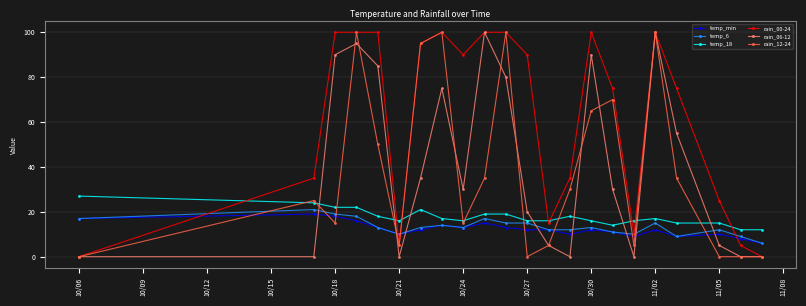

Reading right to left, transcribe all the data shown in this chart.

temp_min: 6	8	10	9	12	9	11	12	10	12	12	13	15	13	14	12	10	13	16	18	19	17
temp_6: 6	9	12	9	15	10	11	13	12	12	15	15	17	13	14	13	10	13	18	19	21	17
temp_18: 12	12	15	15	17	16	14	16	18	16	16	19	19	16	17	21	16	18	22	22	24	27
rain_00-24: 0	5	25	75	100	10	75	100	35	15	90	100	100	90	100	95	5	100	100	100	35	0
rain_06-12: 0	0	5	55	100	0	30	90	0	5	20	80	100	30	75	35	0	85	95	90	0	0
rain_12-24: 0	0	0	35	100	5	70	65	30	5	0	100	35	15	100	95	5	50	100	15	25	0